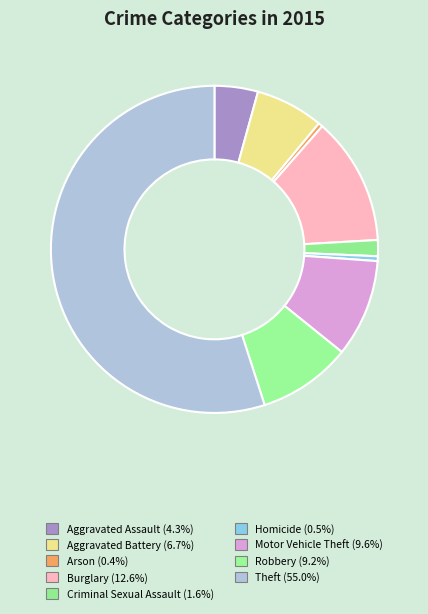

How many slices are in this pie chart?

9